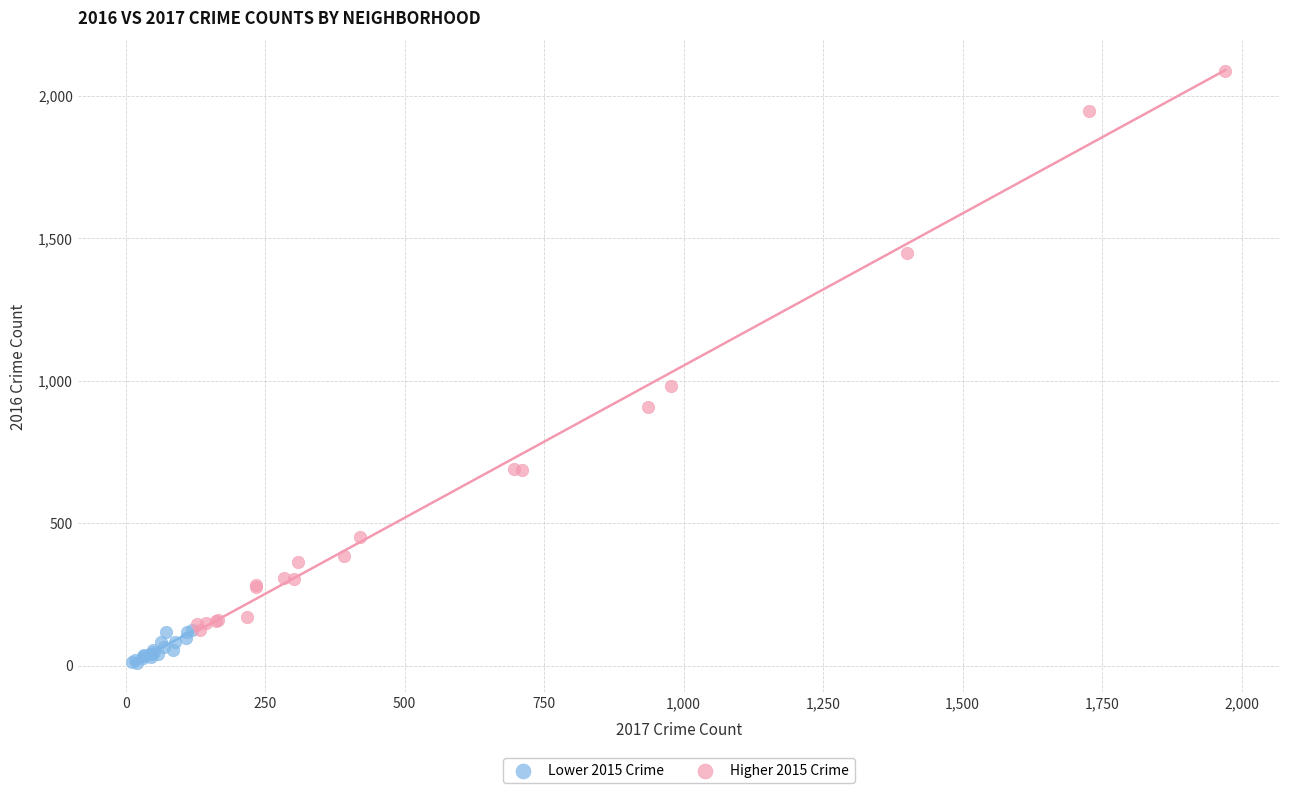

Which series contains the highest Y value?

Higher 2015 Crime